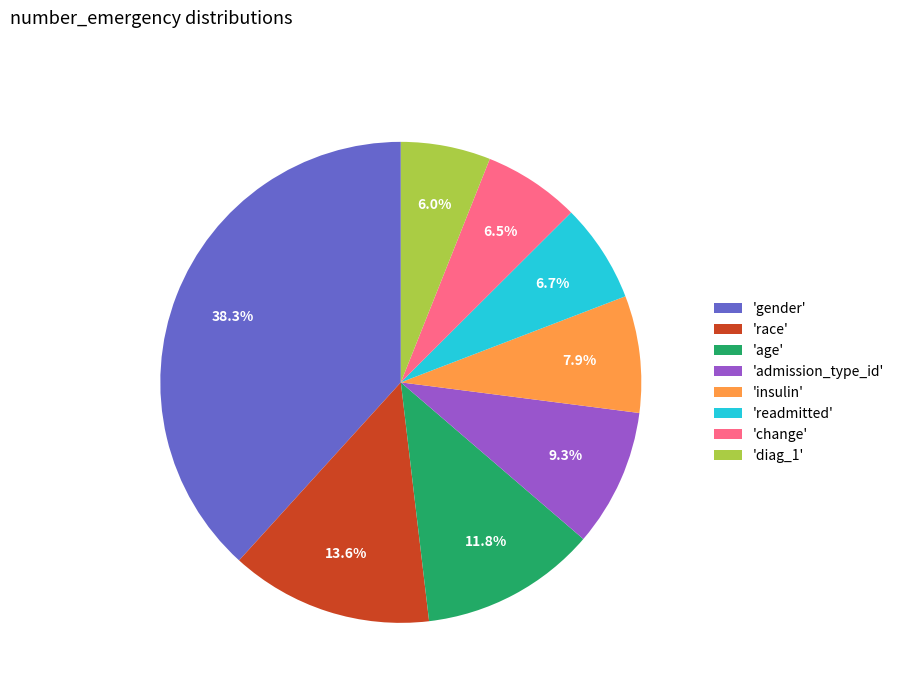

Which slice is the largest?

'gender'